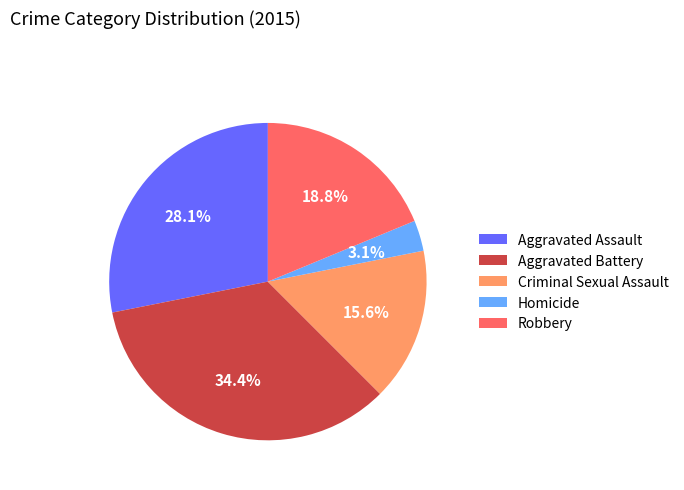

Rank the categories by value from highest to lowest.

Aggravated Battery, Aggravated Assault, Robbery, Criminal Sexual Assault, Homicide